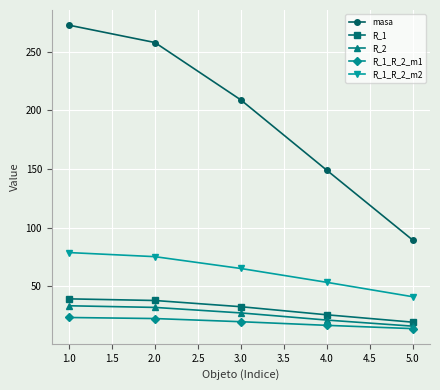

What is the label of the 4th point from the right?

2.0